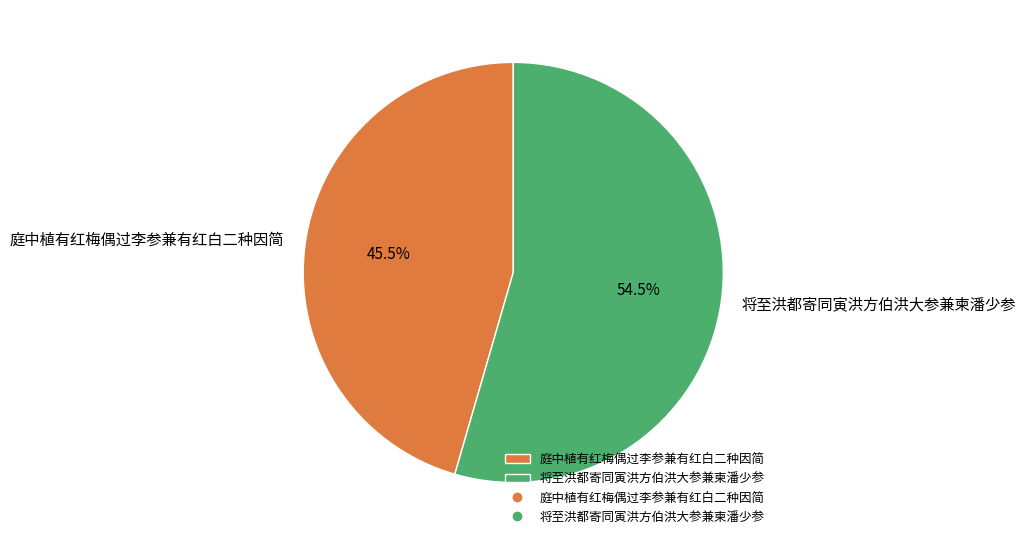

Is 庭中植有红梅偶过李参兼有红白二种因简 the majority of the pie?

No